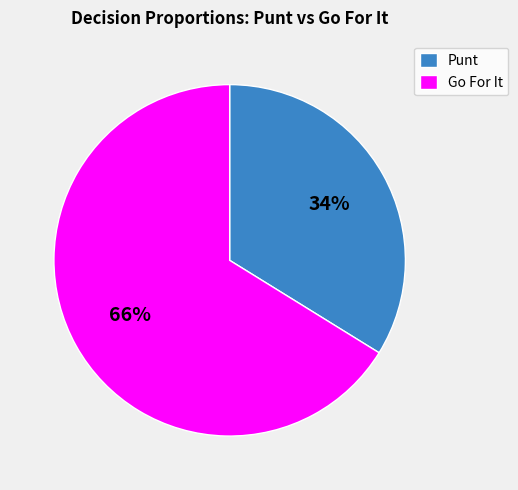

Is the sum of Go For It and Punt greater than half?

Yes